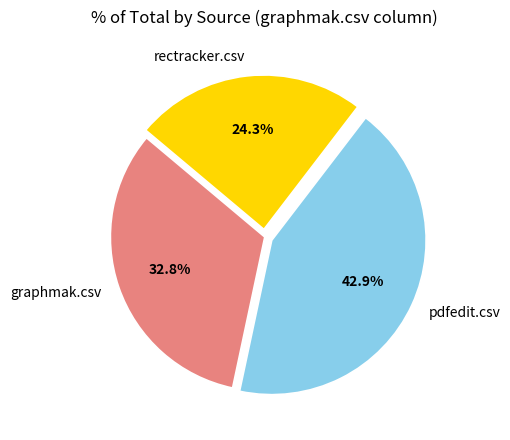

Does pdfedit.csv account for over 50% of the chart?

No